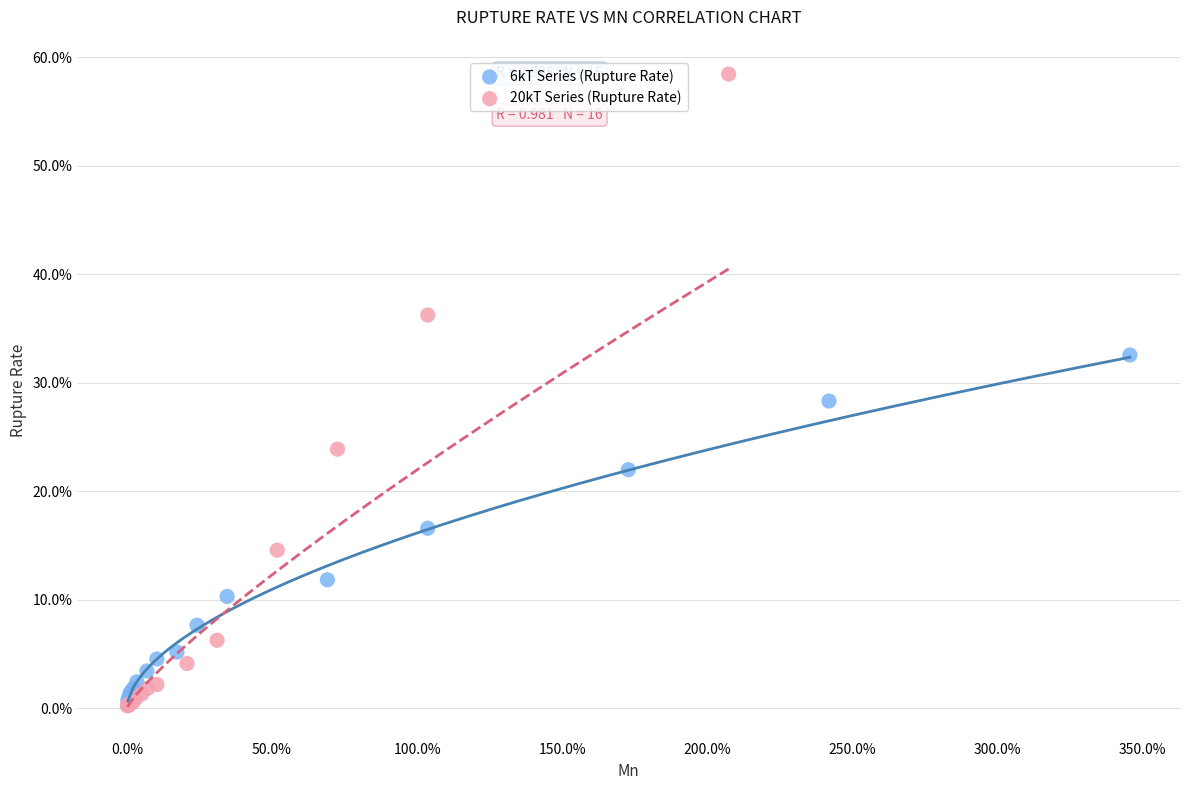

What are all the series names shown in the legend?

6kT Series (Rupture Rate), 20kT Series (Rupture Rate)